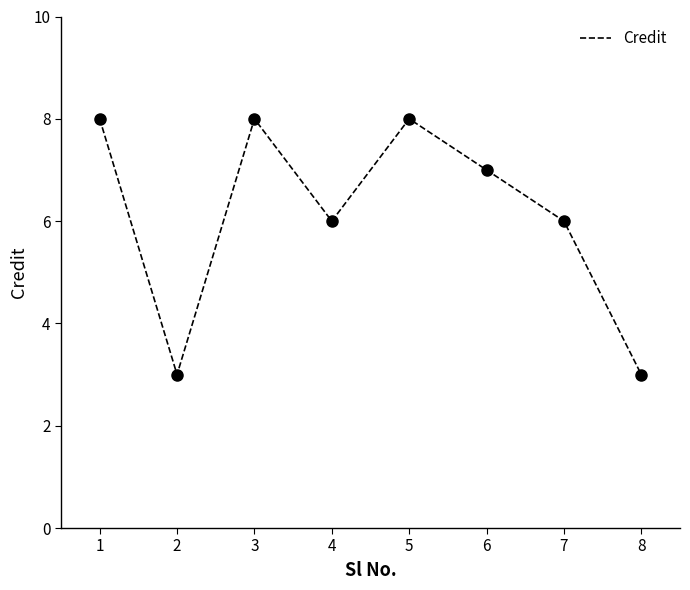

The chart shows a value of 6 at 7. True or false?

True